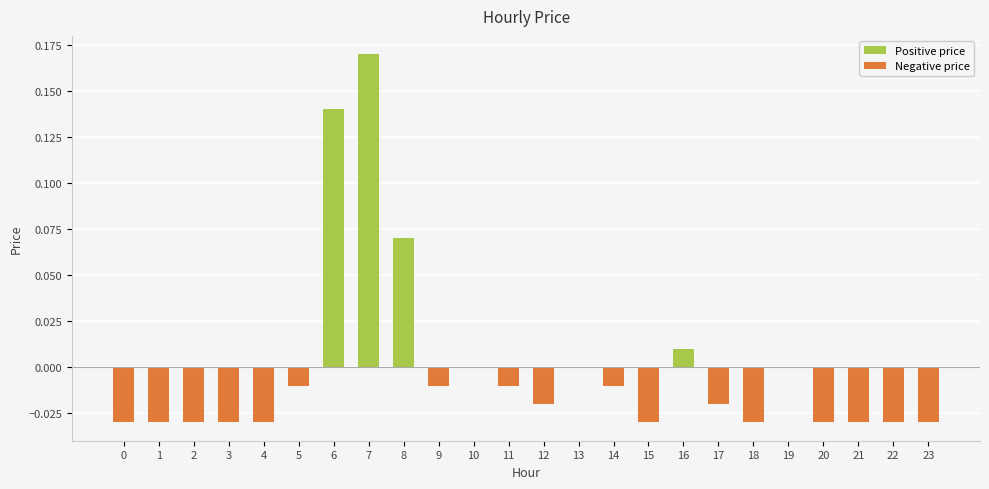

True or false: Positive price has a value of 0.1 at 5.

False